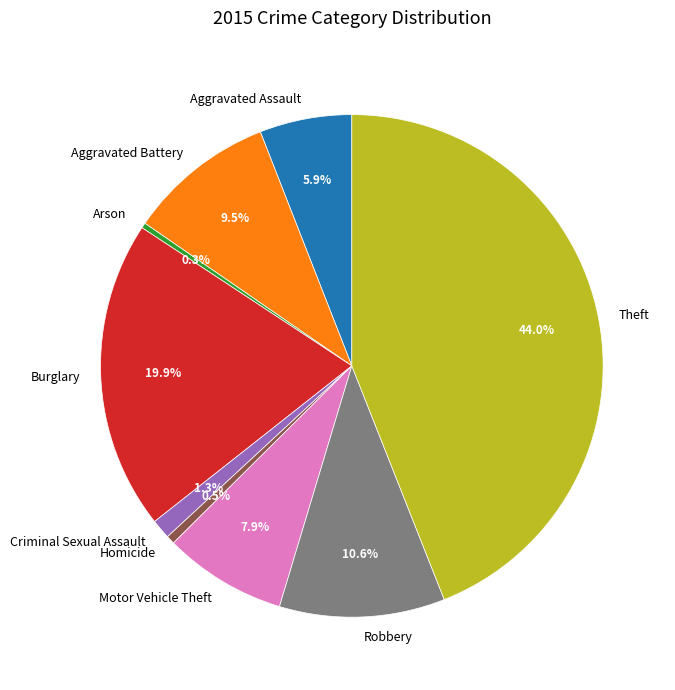

What percentage is NOT represented by Arson?

99.7%